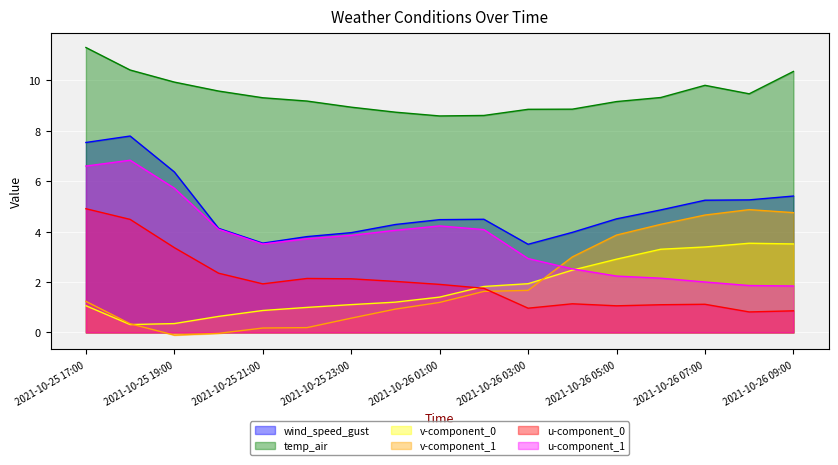

True or false: u-component_1 and temp_air intersect in this chart.

False